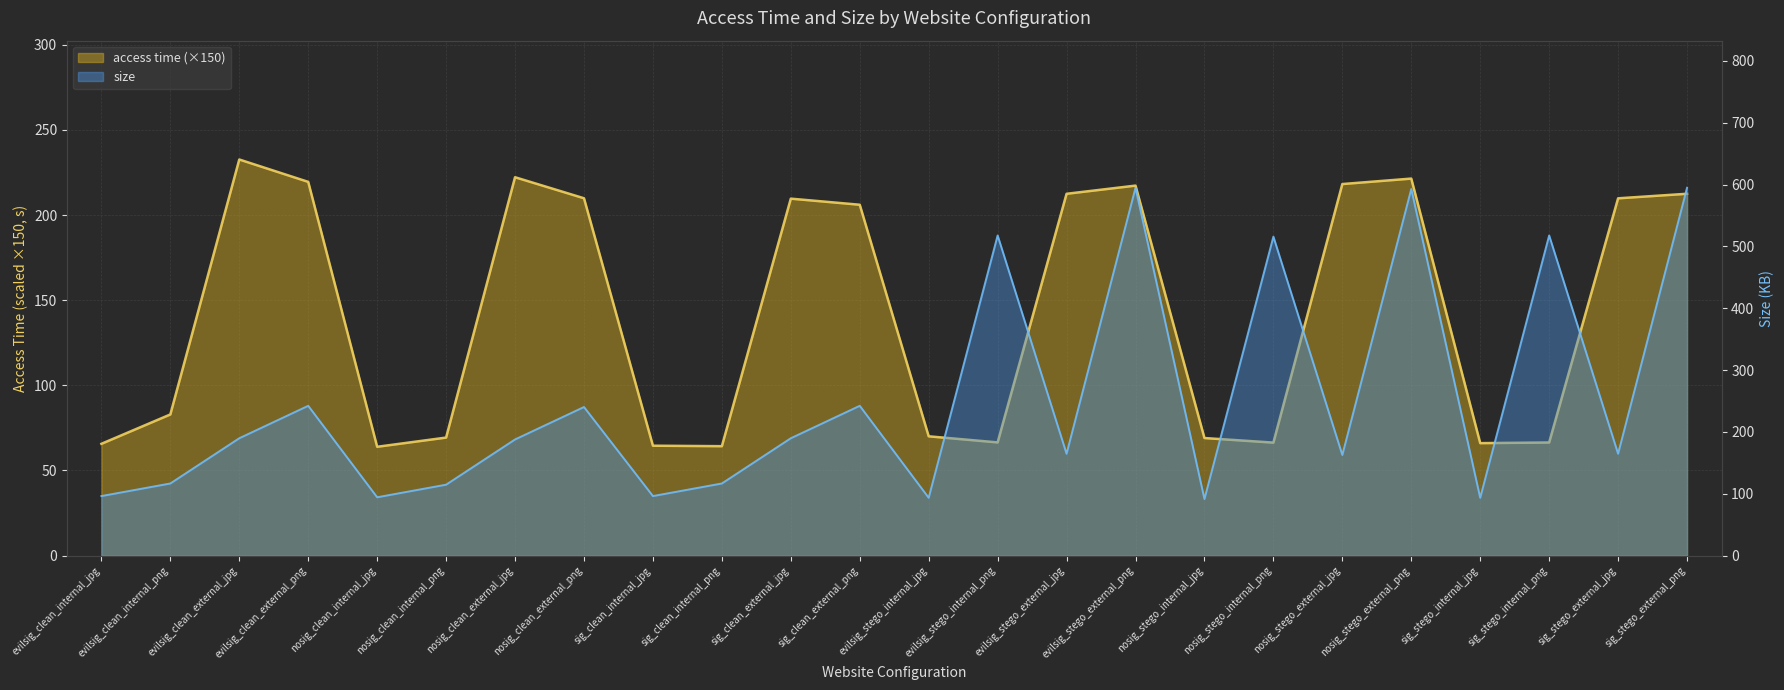

Which category has the lowest value across all series?

nosig_clean_internal_jpg